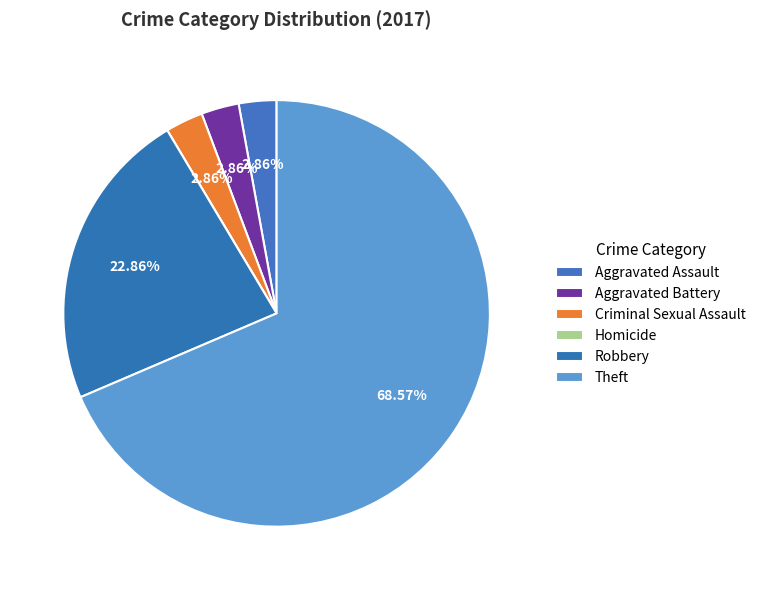

To the nearest percent, what percentage of the pie is Aggravated Battery?

3%